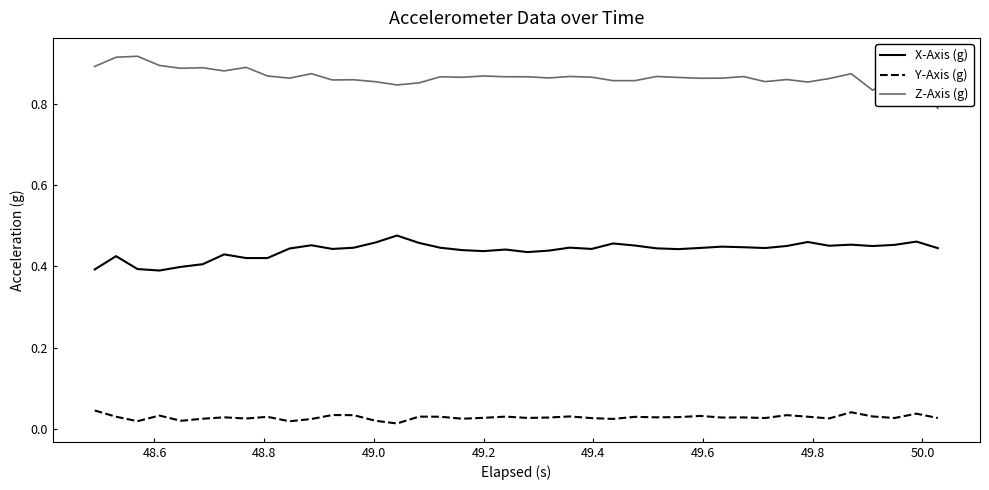

List the series in order of their peak value, lowest first.

Y-Axis (g), X-Axis (g), Z-Axis (g)